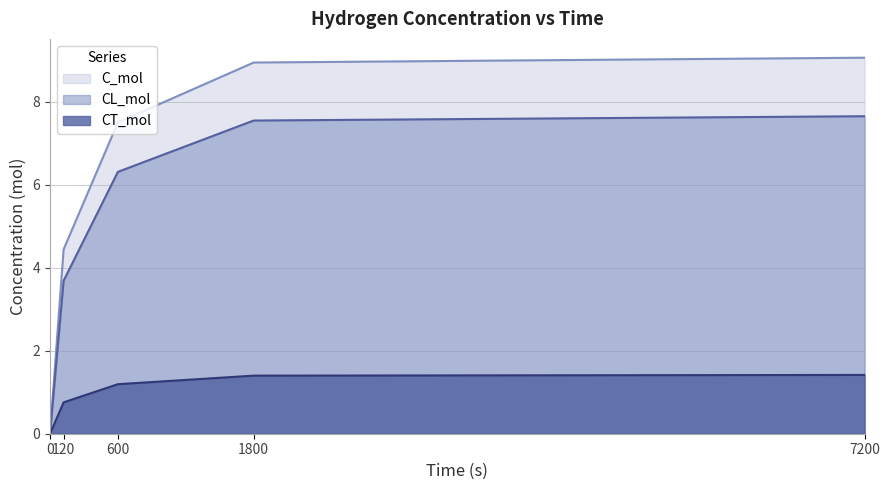

Which series has the widest spread of values?

C_mol